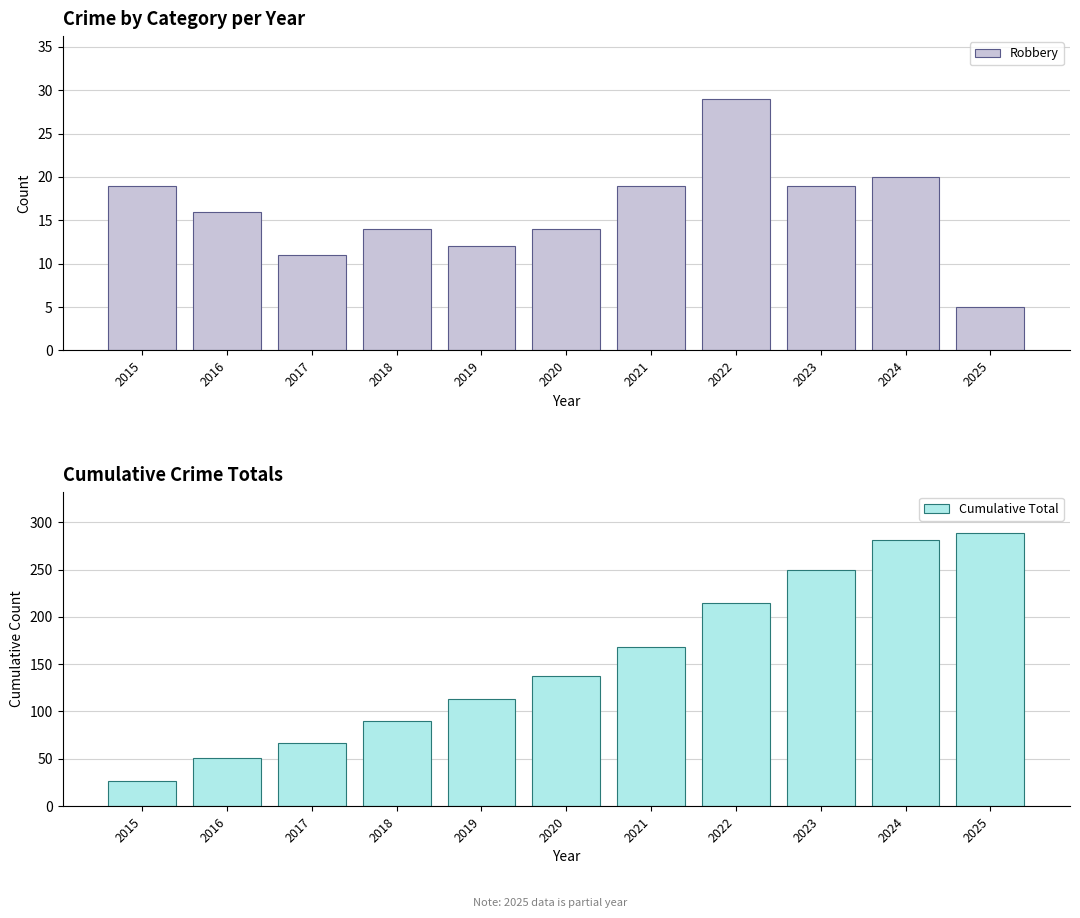

Is the value of Cumulative Total at 2025 greater than the value of Robbery at 2024?

Yes